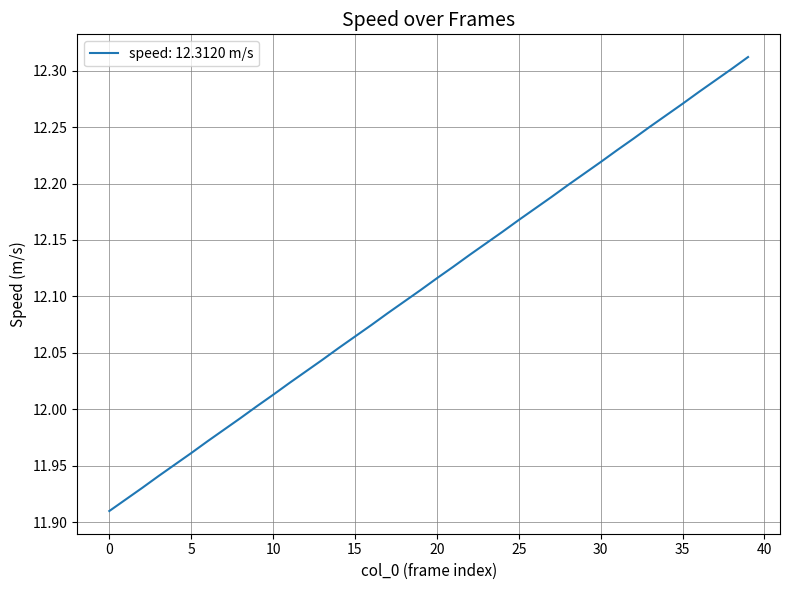

How many lines are shown in the chart?

1